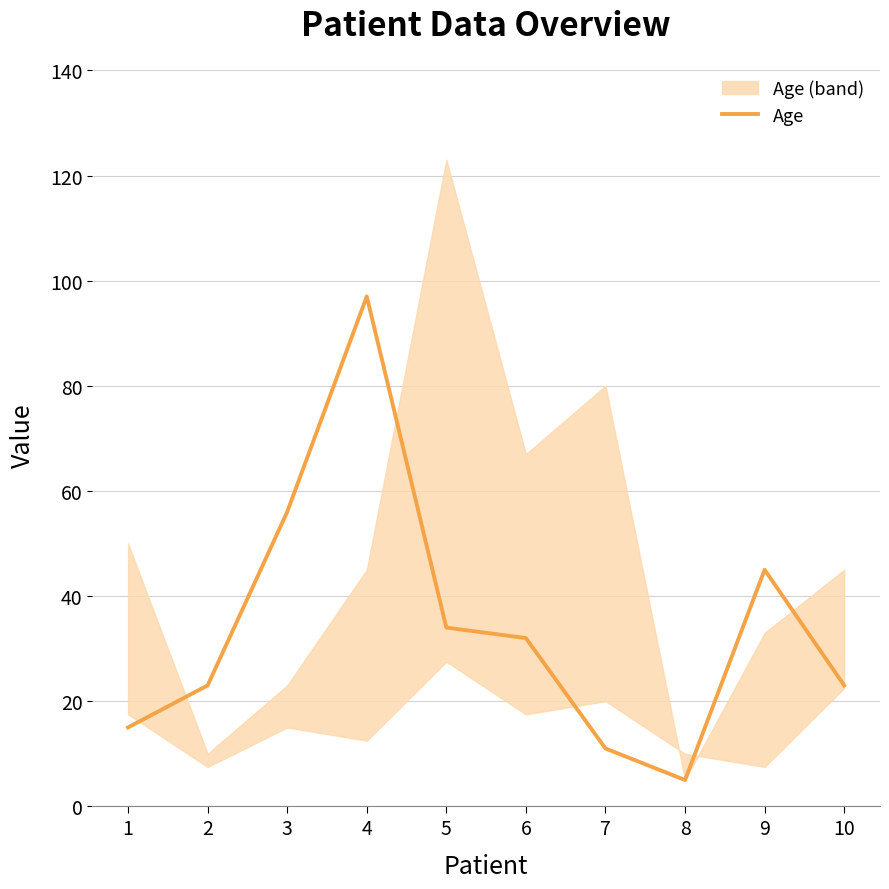

How many interior local valleys (lower than both neighbors) does the data have?

1